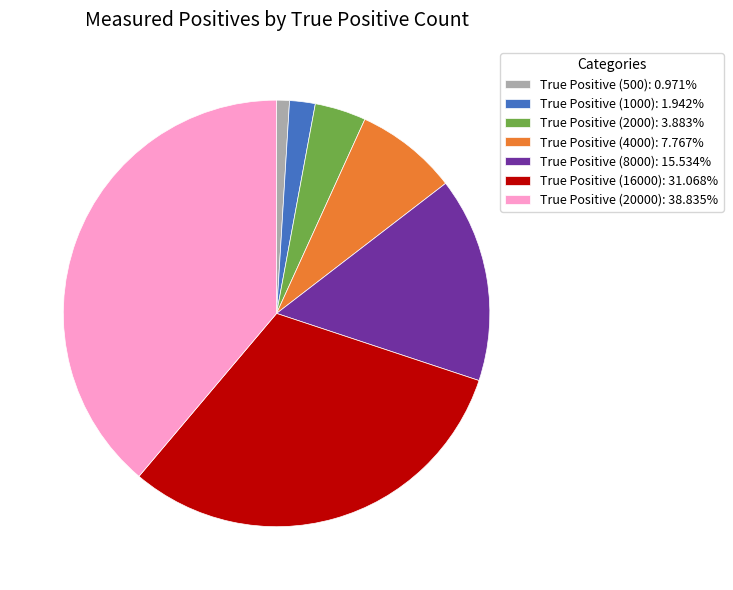

True or false: True Positive (8000) accounts for 28% of the total.

False